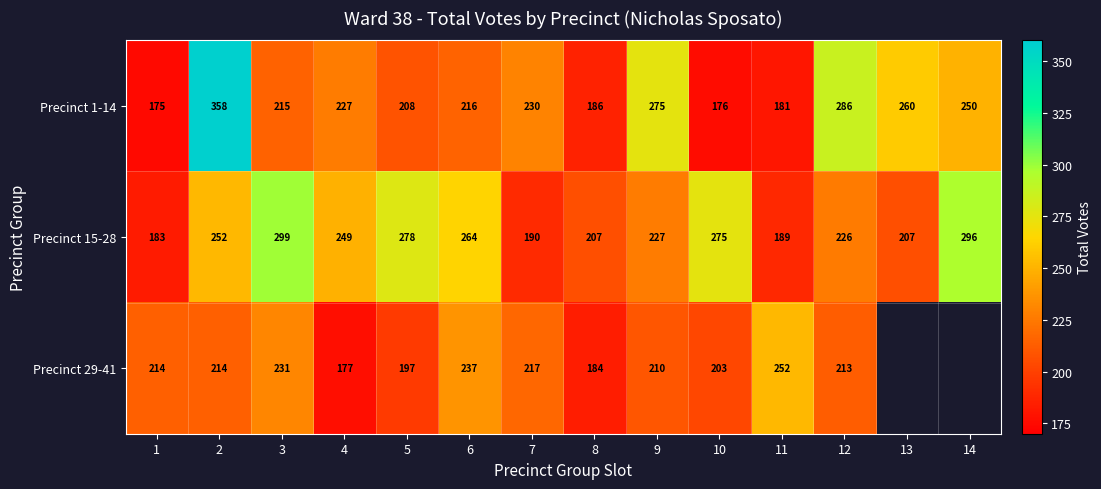

At which label is Precinct 15-28 closest to 241?

4